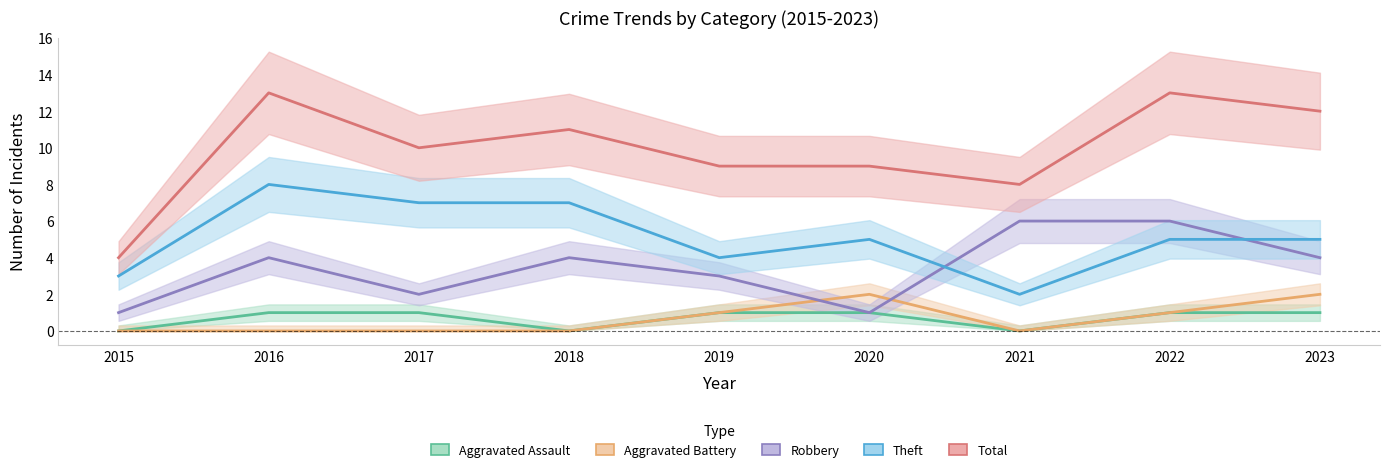

Rank the series by their maximum value, from lowest to highest.

Aggravated Assault, Aggravated Battery, Robbery, Theft, Total